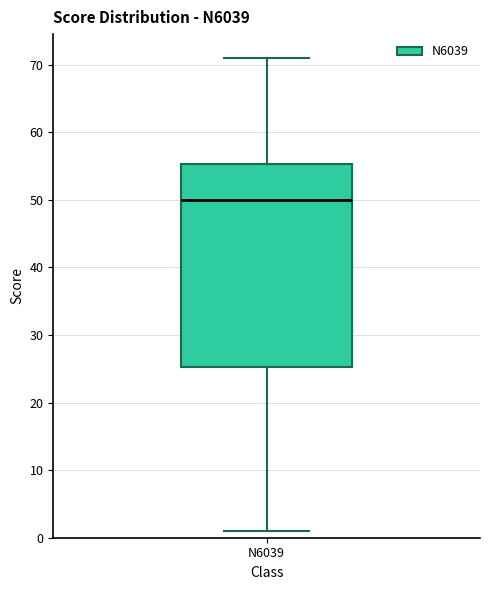

Where is the lower edge of the box for N6039 on the y-axis? The values are not printed on the chart, so give them approximately, as read against the axis.

25